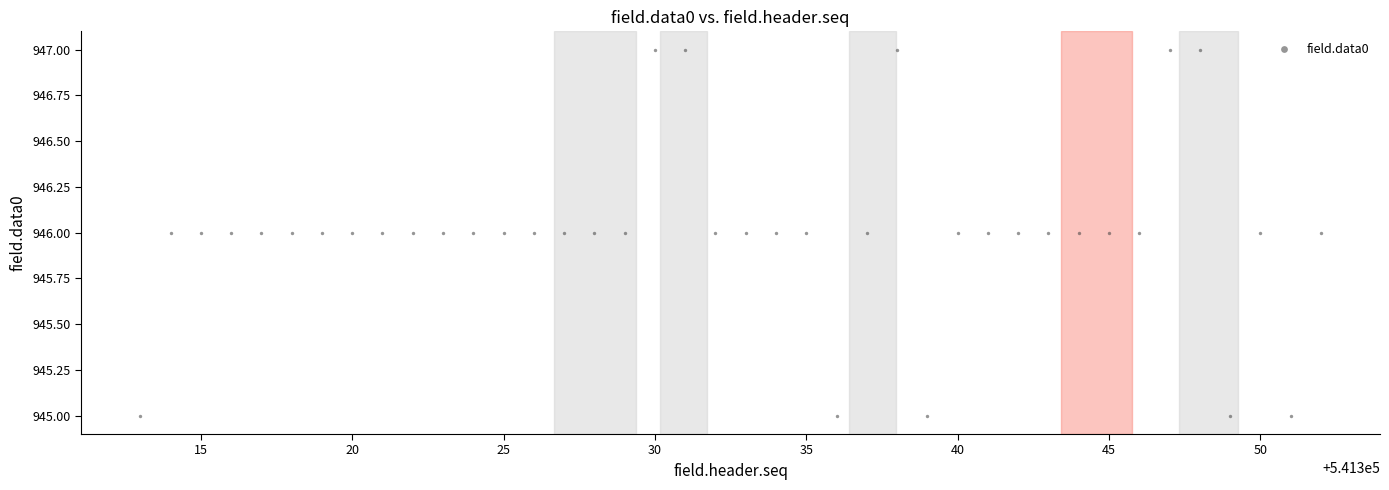

What is the range of X values (max minus min)?

39